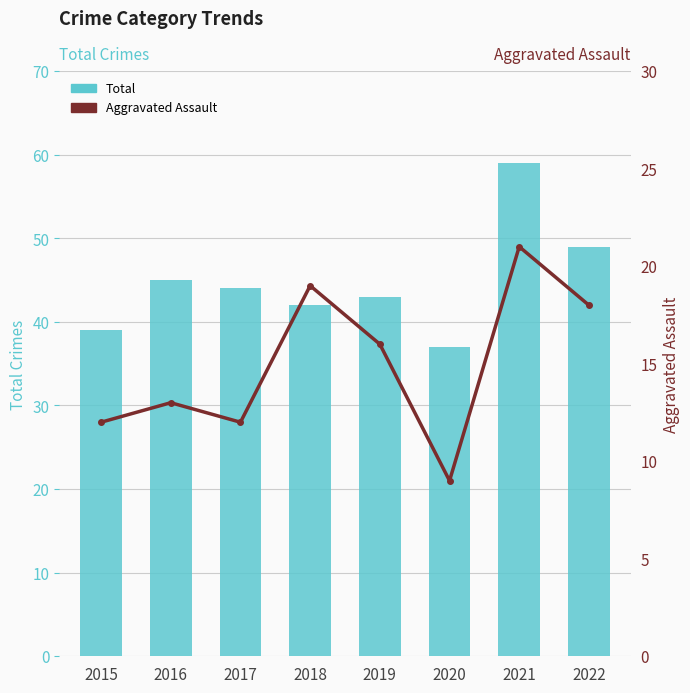

Reading right to left, list all the values displayed in this chart.

Total: 2022=49	2021=59	2020=37	2019=43	2018=42	2017=44	2016=45	2015=39
Aggravated Assault: 2022=18	2021=21	2020=9	2019=16	2018=19	2017=12	2016=13	2015=12